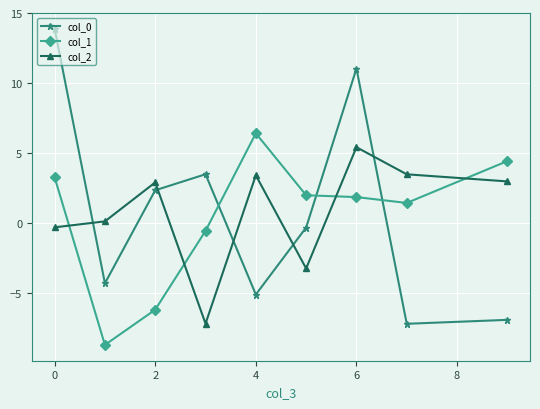

How many values in the col_1 series are below 1?

3